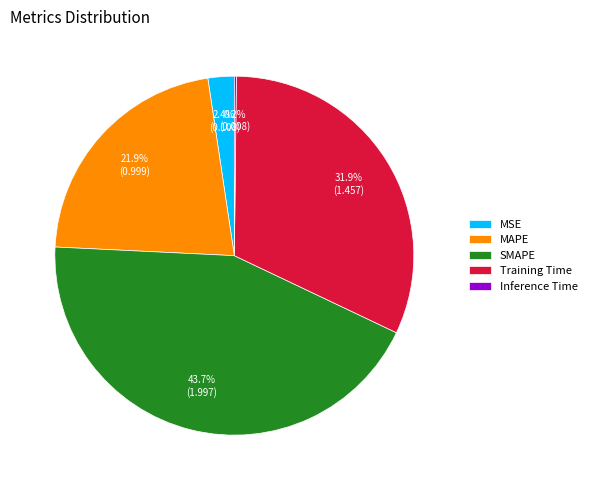

Does Training Time account for over 50% of the chart?

No